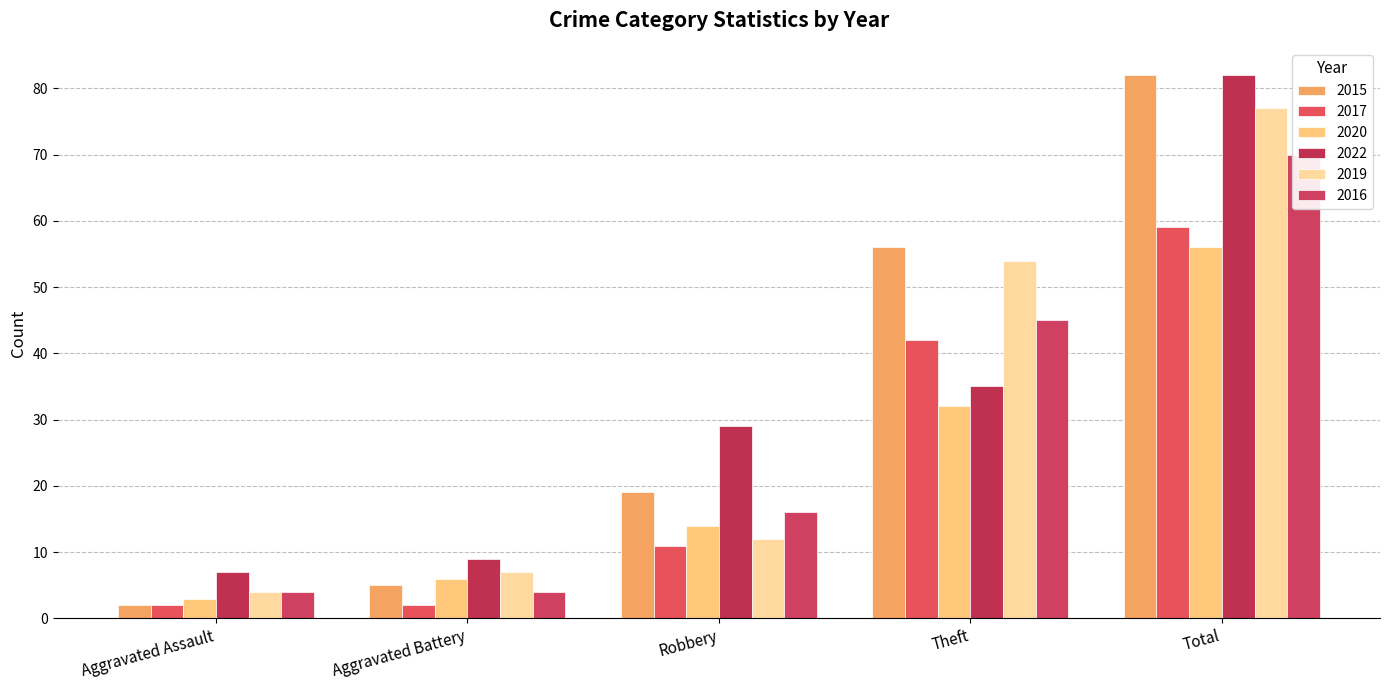

What are all the series names shown in the legend?

2015, 2017, 2020, 2022, 2019, 2016